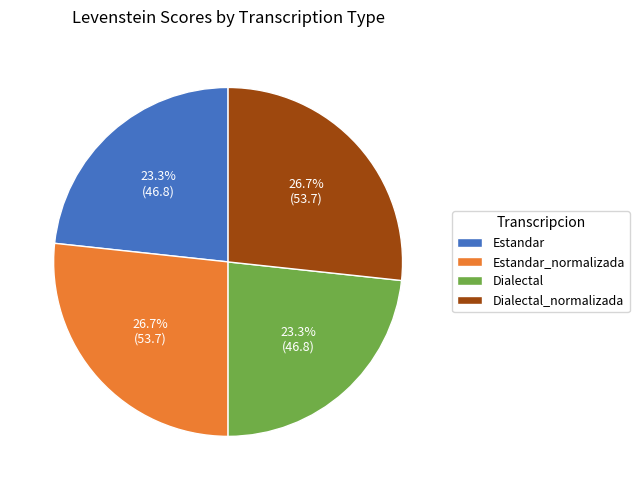

What percentage is NOT represented by Estandar_normalizada?

73.3%